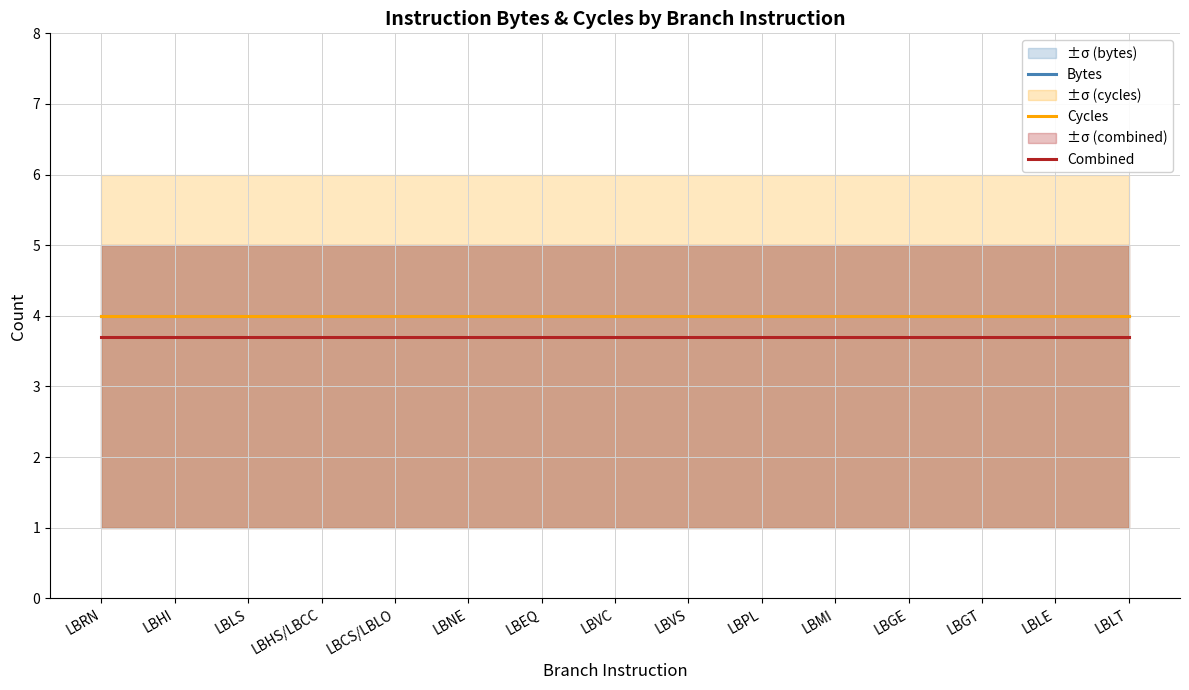

Between LBHS/LBCC and LBGT, which series saw the biggest shift?

Bytes